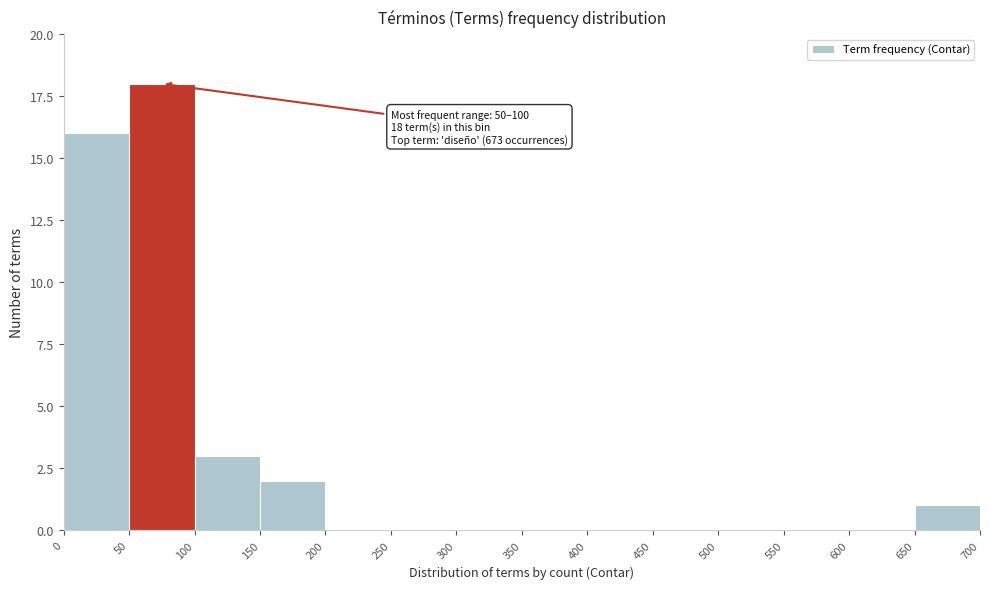

Over which range of the x-axis is the bar tallest?

50 to 100